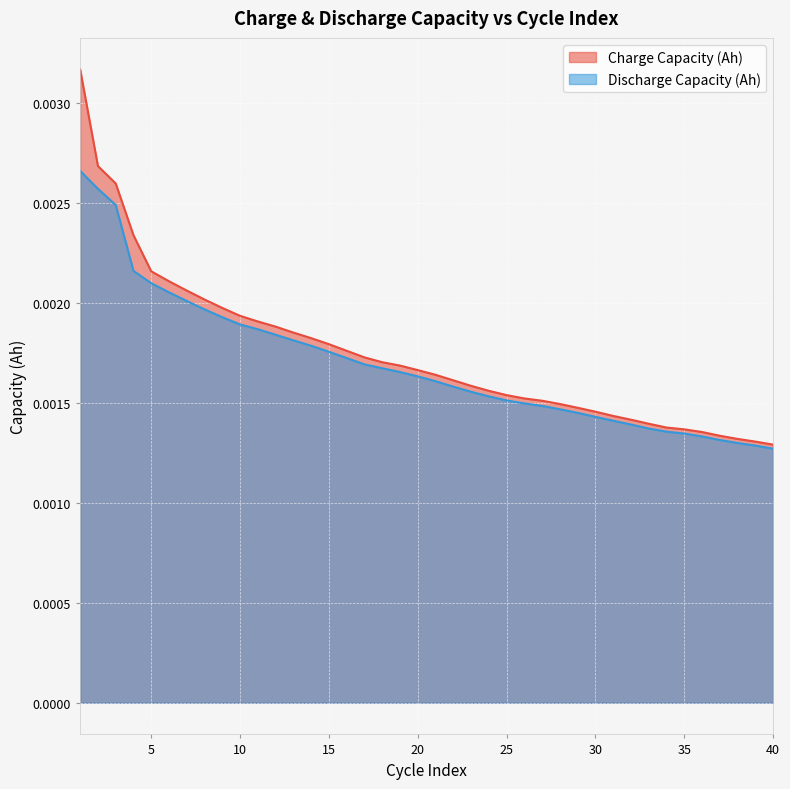

At which category does the chart reach its peak across all series?

1